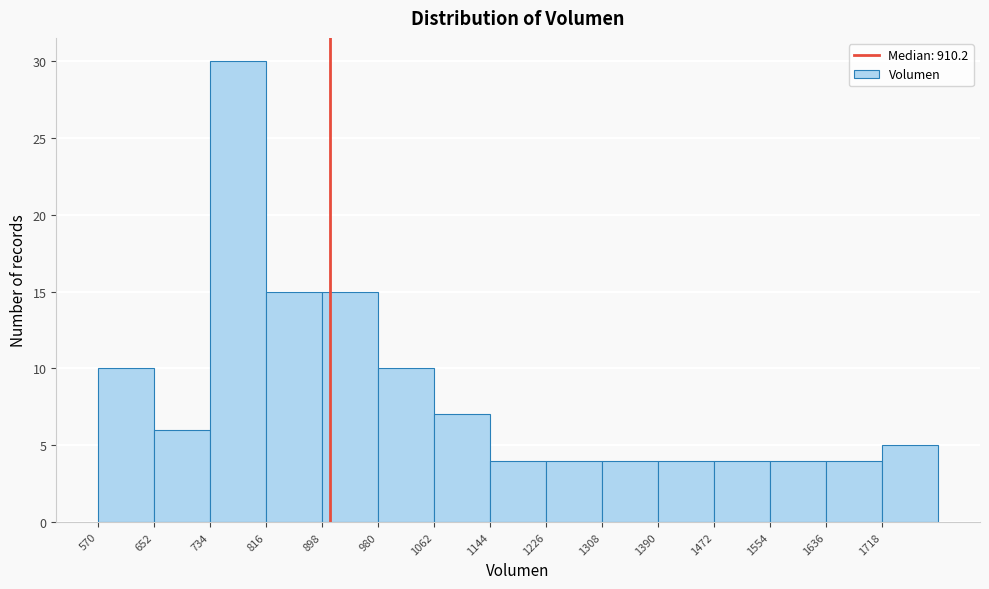

Reading left to right, transcribe this chart: for each bar, give the range it covers on the x-axis and its height. Neither the bar edges nor the heights are printed on the chart, so give them approximately, as read against the axes.

570 to 650: 10
650 to 730: 6
730 to 820: 30
820 to 900: 15
900 to 980: 15
980 to 1060: 10
1060 to 1140: 7
1140 to 1230: 4
1230 to 1310: 4
1310 to 1390: 4
1390 to 1470: 4
1470 to 1550: 4
1550 to 1640: 4
1640 to 1720: 4
1720 to 1800: 5